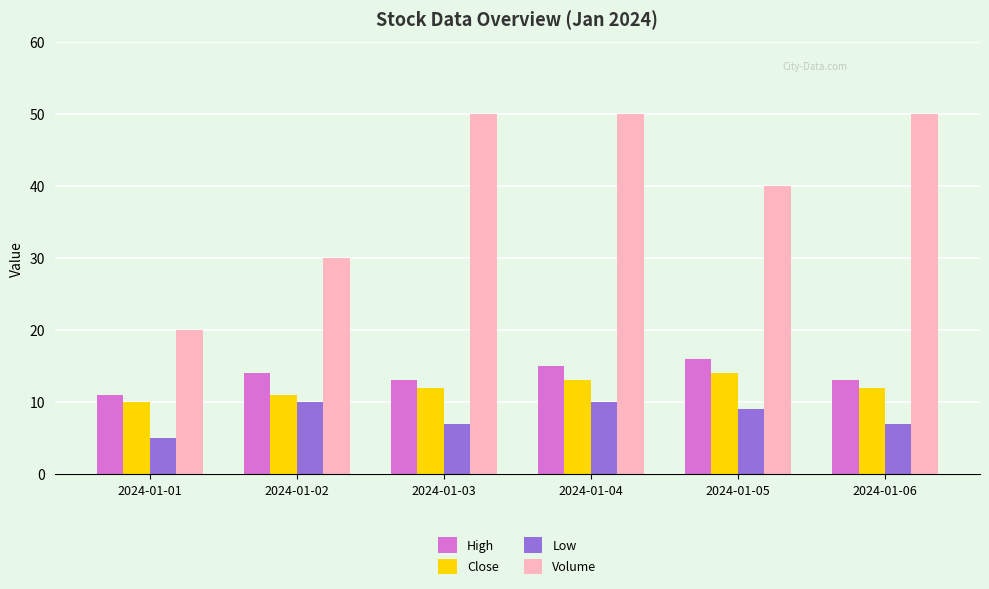

What is the value of the Close bar at the 6th from the left?

12